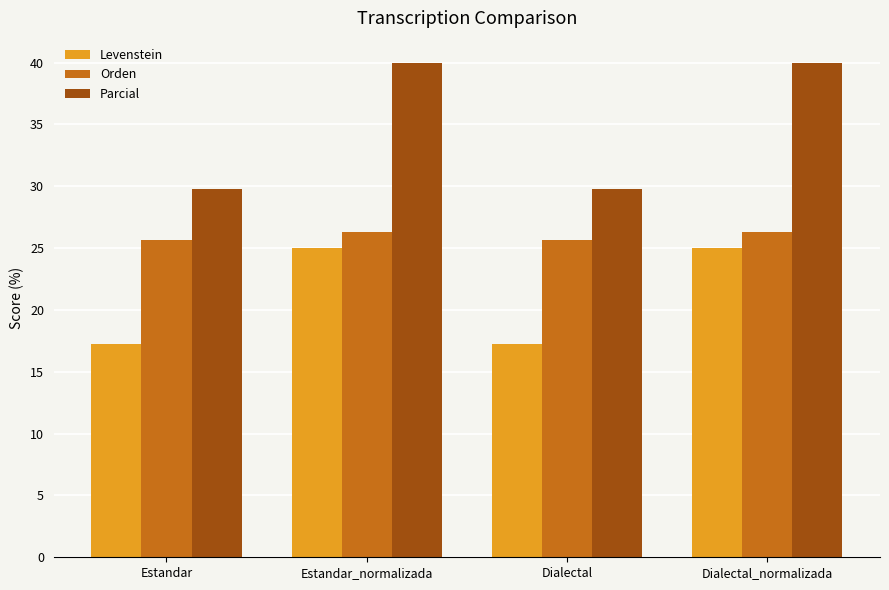

Is the value of Levenstein at Estandar greater than the value of Parcial at Dialectal_normalizada?

No